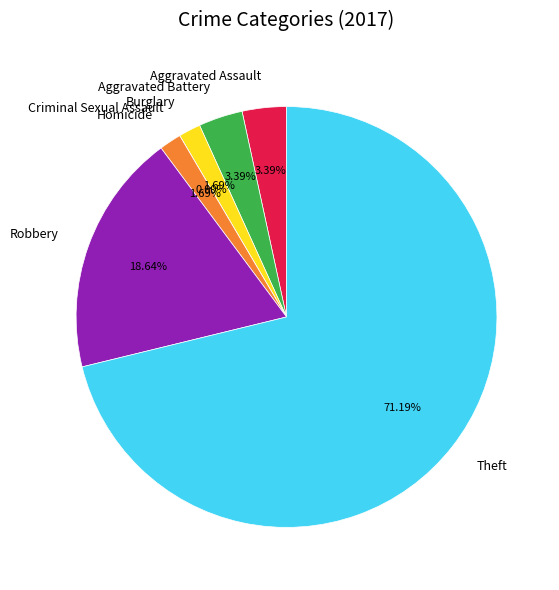

How many segments does this pie chart have?

7